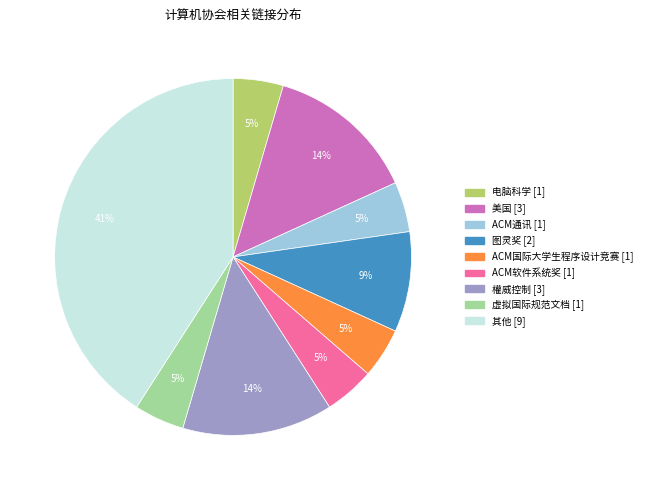

To the nearest percent, what is the average slice percentage?

11%